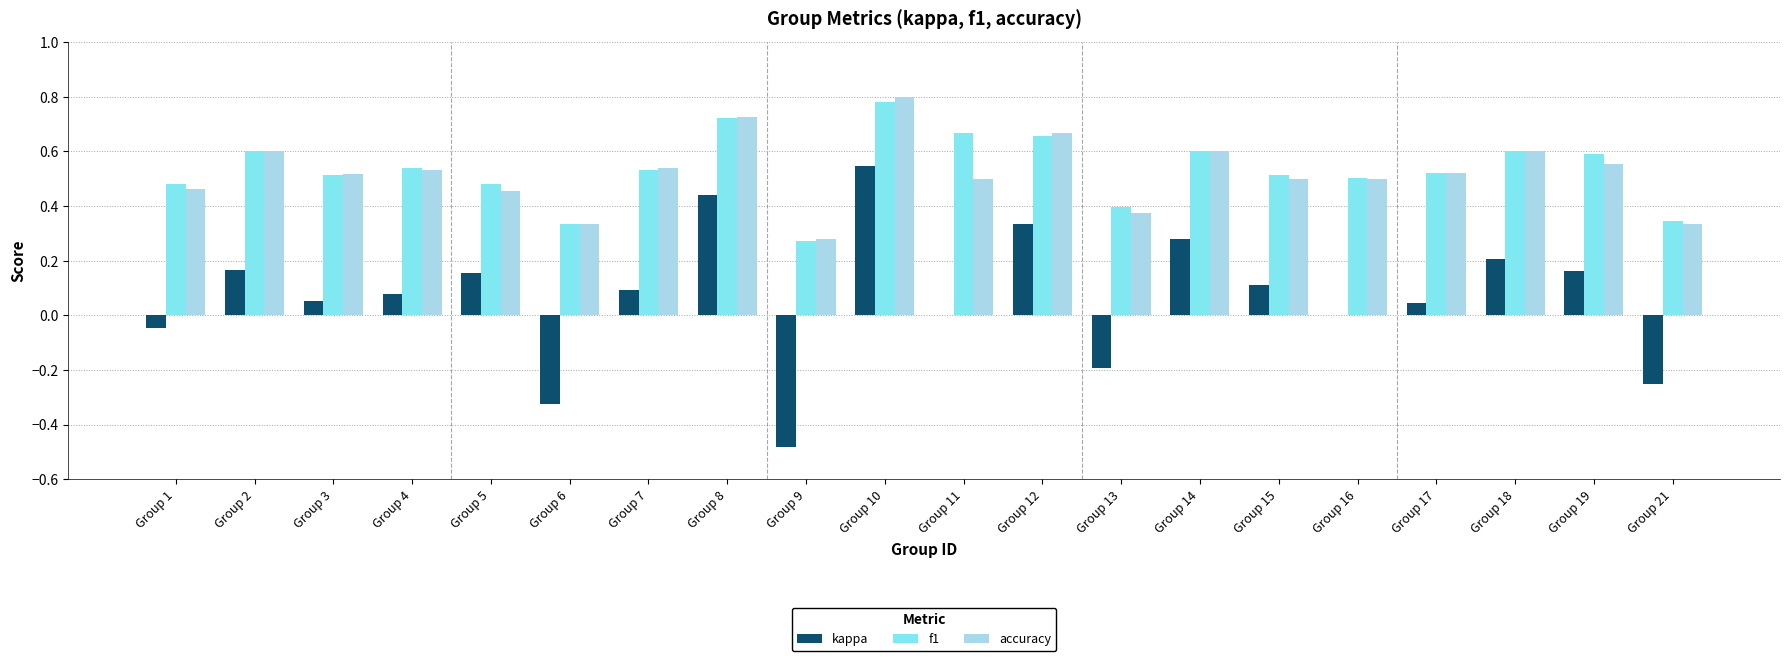

Is the value of f1 at Group 6 greater than the value of accuracy at Group 15?

No